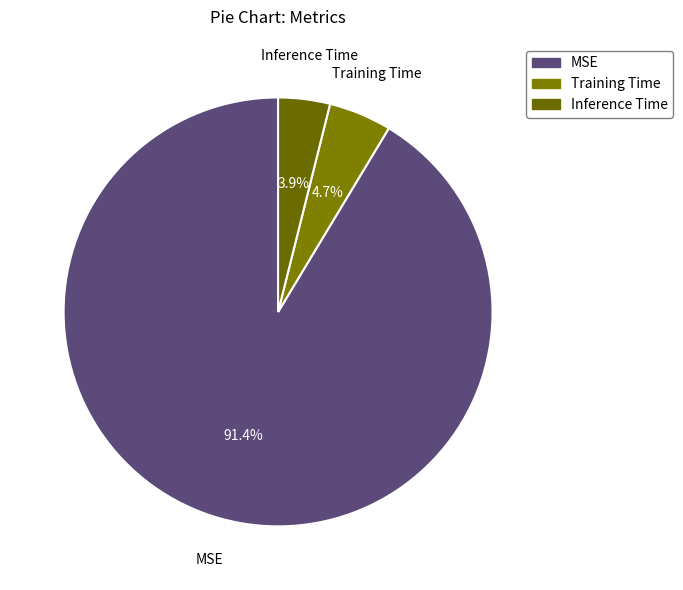

To the nearest percent, what percentage of the pie is Inference Time?

4%